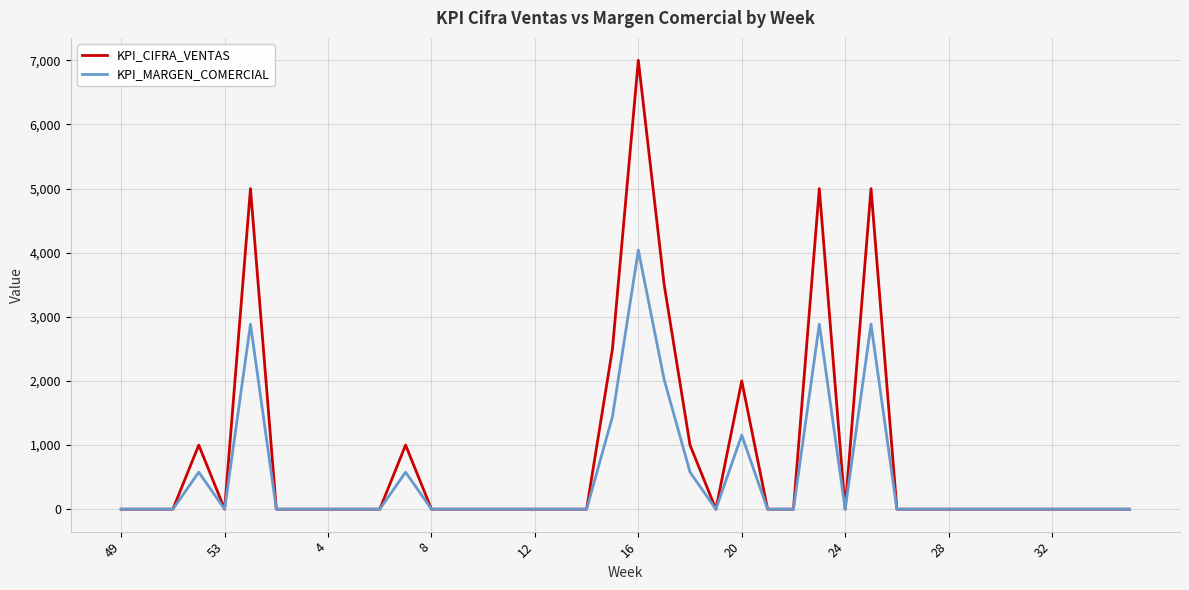

Which series has the largest total across all categories?

KPI_CIFRA_VENTAS